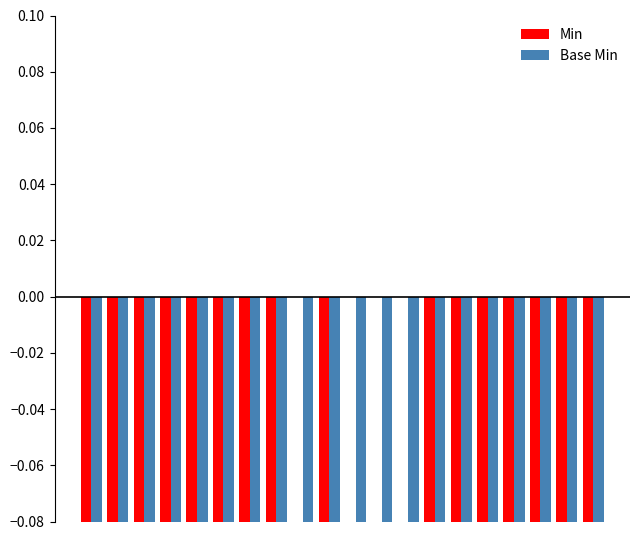

Which series has the largest range (max minus min)?

Min